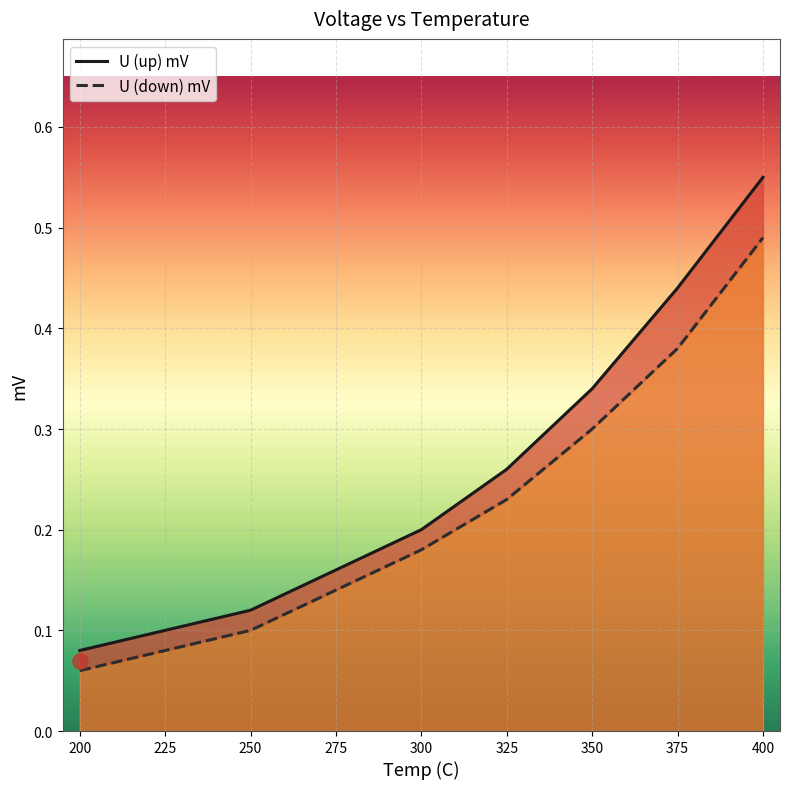

Which series has the largest total across all categories?

U (up) mV